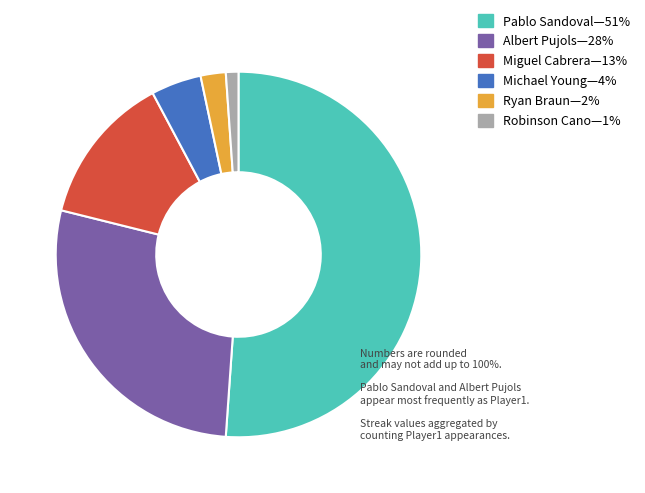

Does any single category account for the majority?

Yes